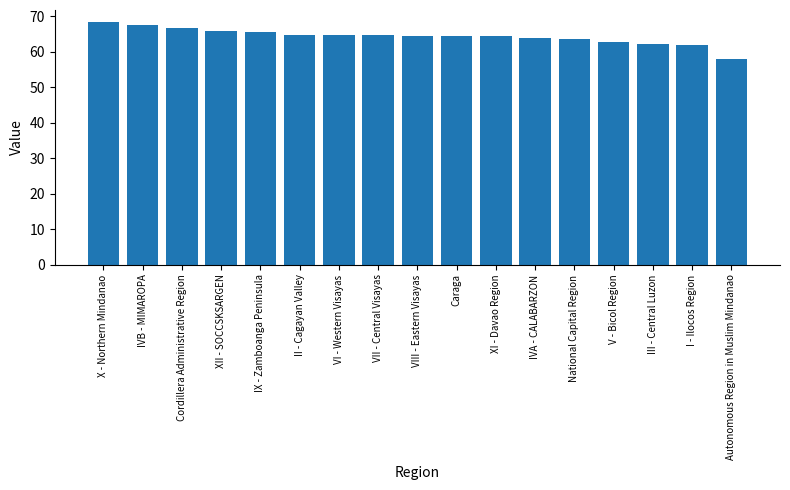

What is the approximate value at X - Northern Mindanao?

68.4